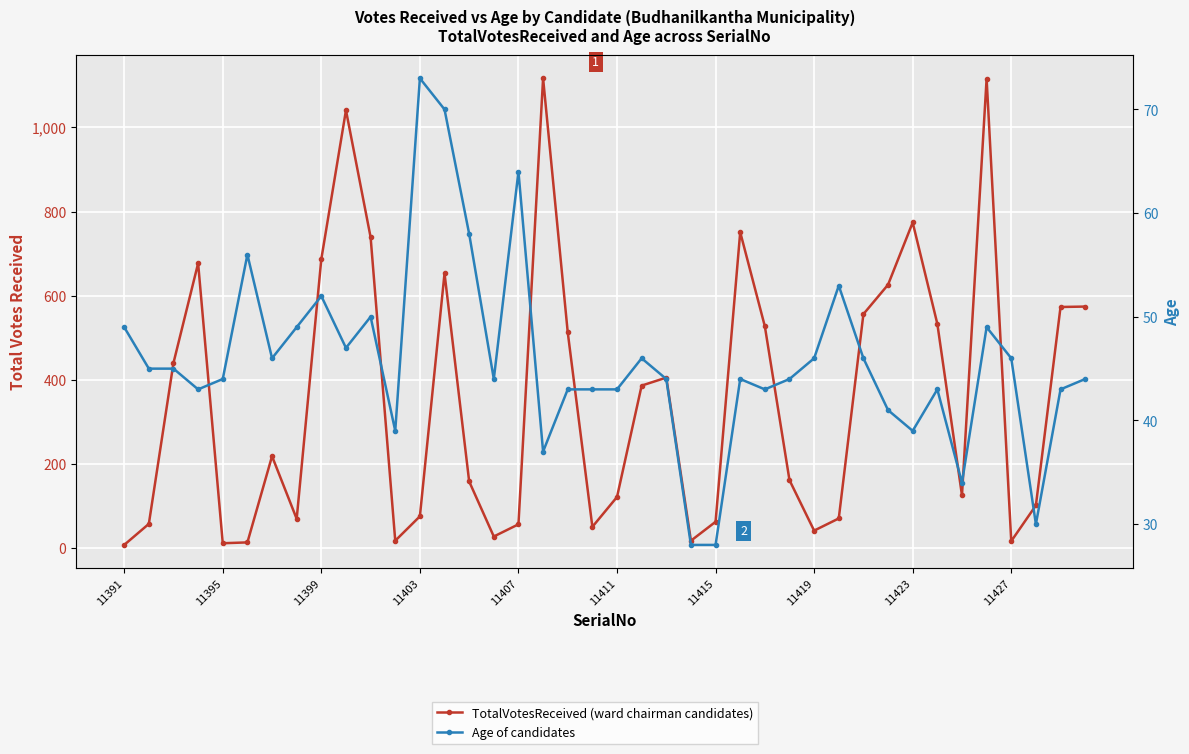

Rank the series at 11391 from highest to lowest value.

Age, TotalVotesReceived